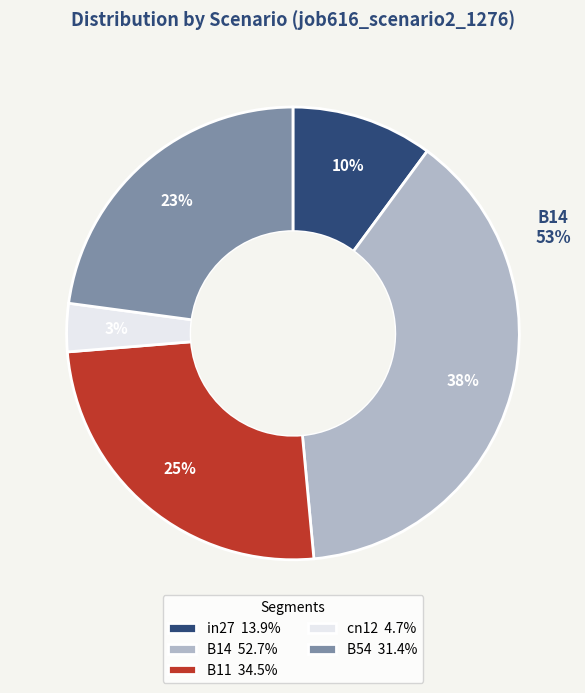

What is the total percentage of B11 and B54?

48.0%